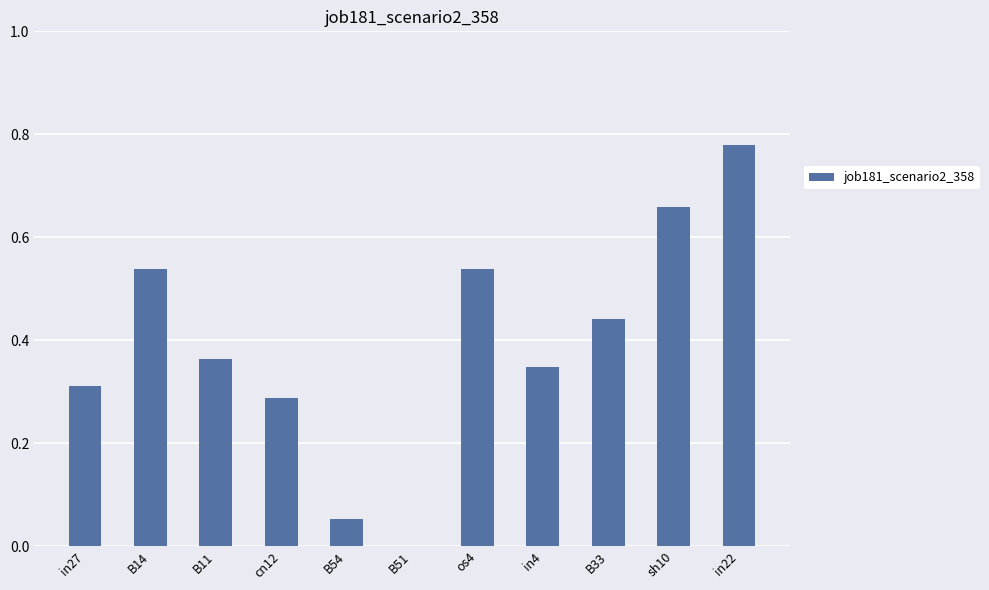

At which category does the chart reach its peak across all series?

in22